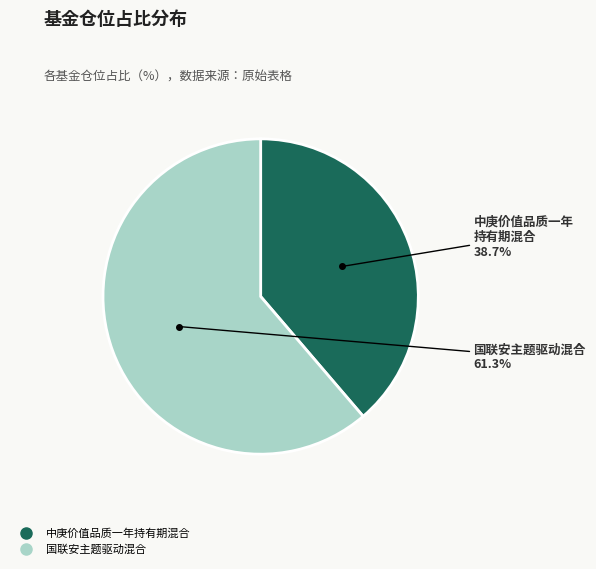

Rank the categories by value from lowest to highest.

中庚价值品质一年持有期混合, 国联安主题驱动混合